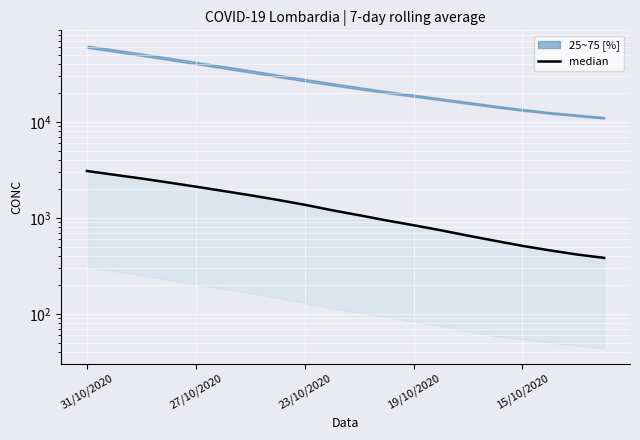

What is the change in value from 31/10/2020 to 11?

-2148.7